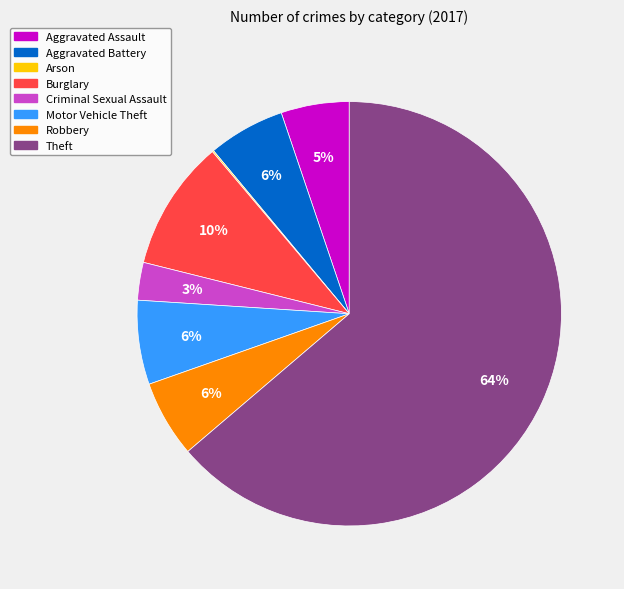

Is it true that Burglary is 23% of the pie?

False